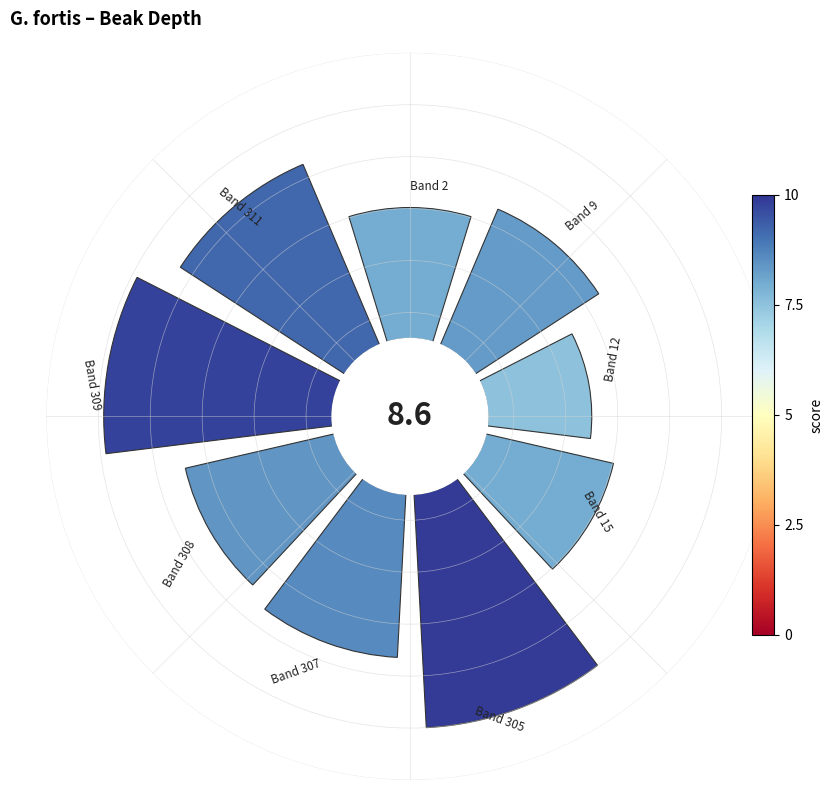

Does any single category account for the majority?

No